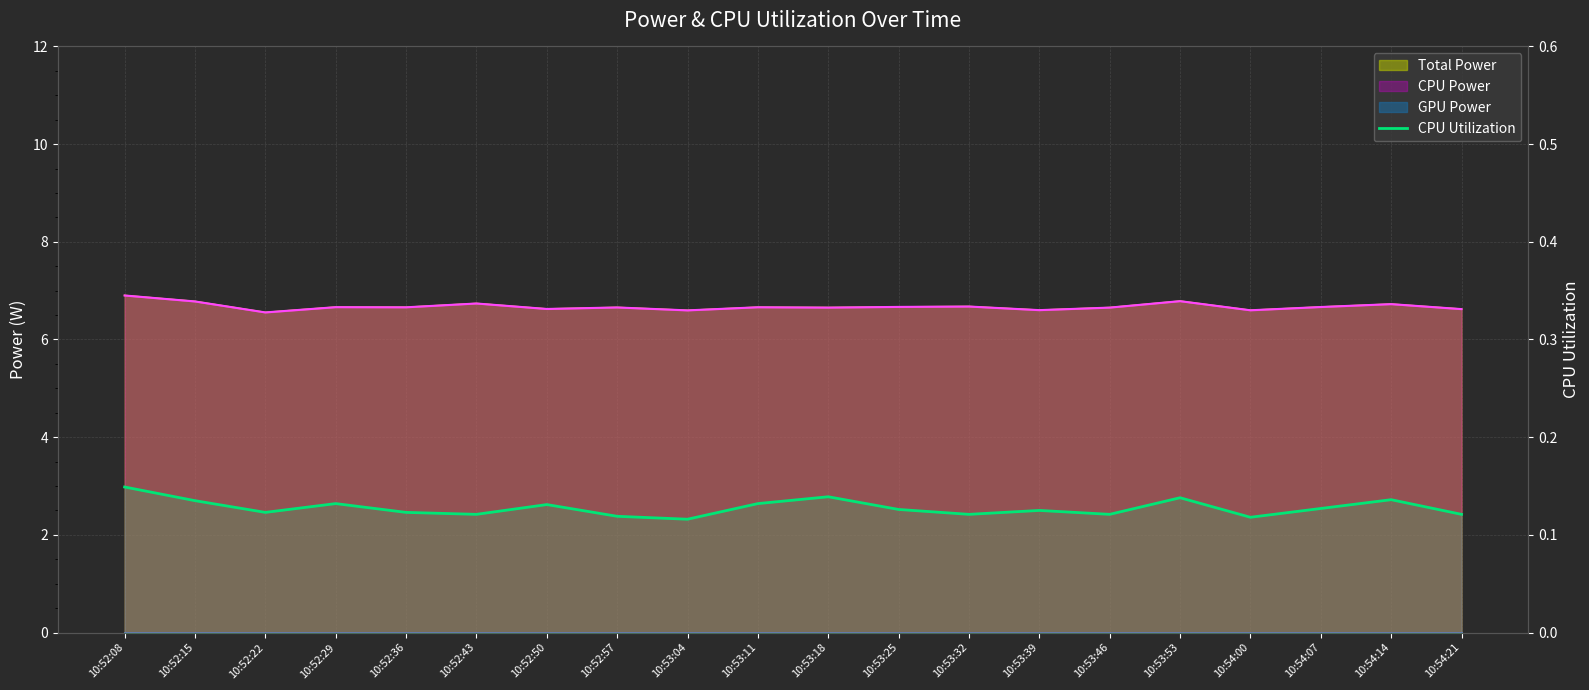

What is the label of the 12th point from the left?

10:53:25